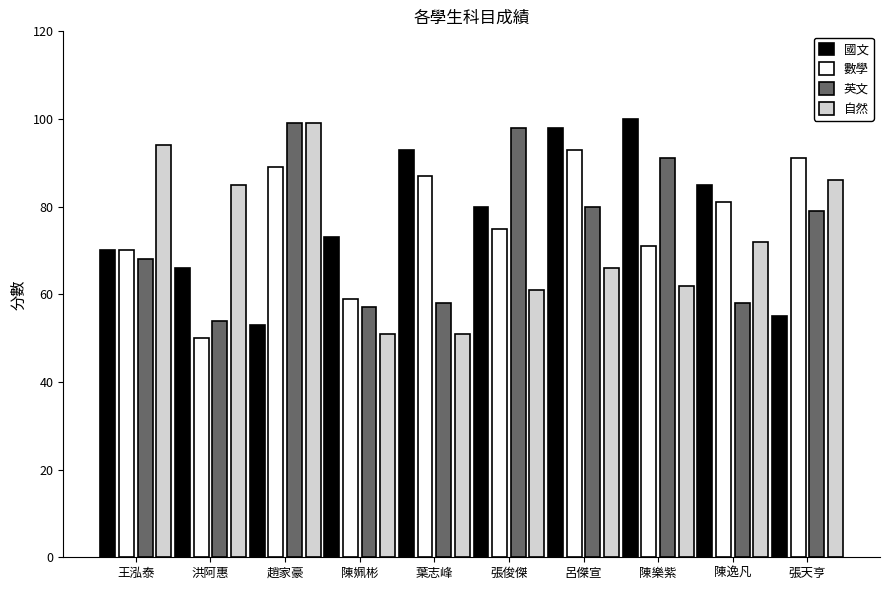

Is the value of 數學 at 葉志峰 greater than the value of 國文 at 呂傑宣?

No